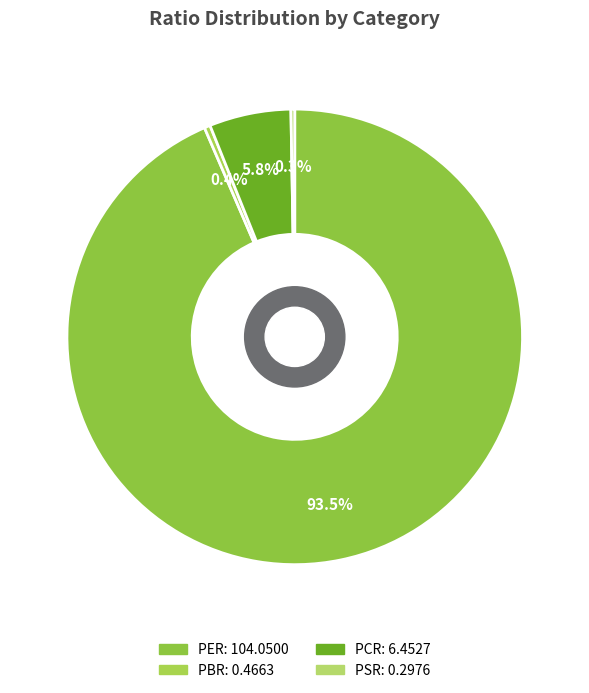

How many slices are in this pie chart?

4